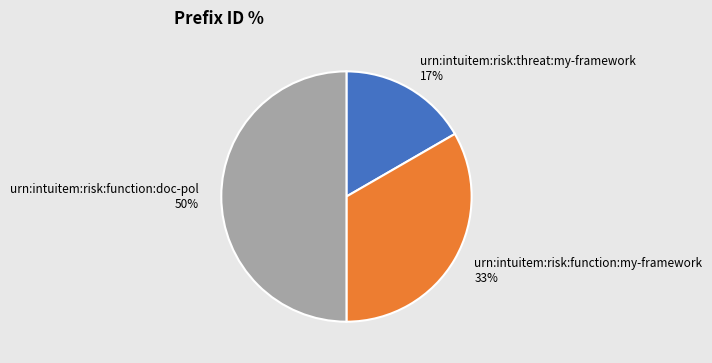

Count the number of slices in the pie.

3